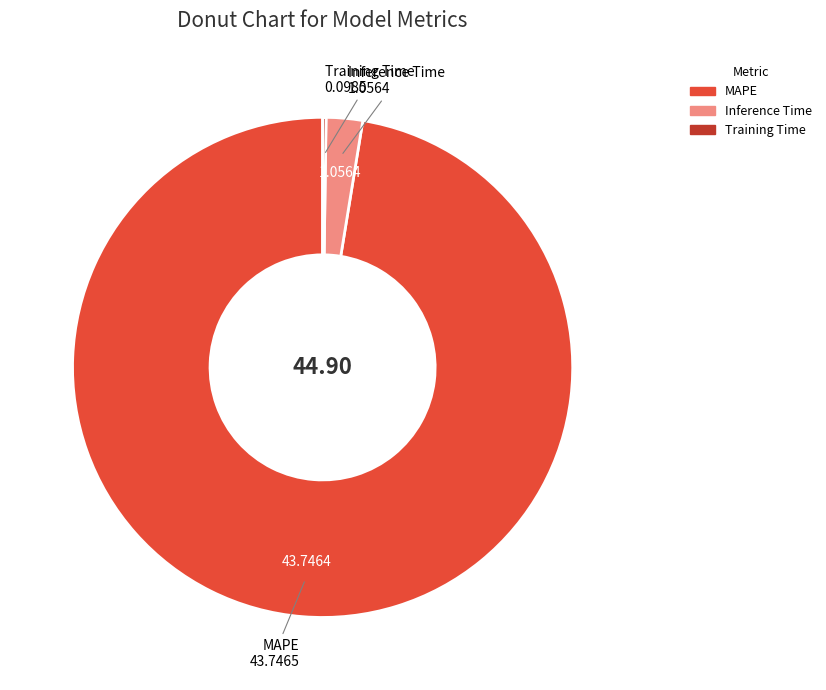

Do Inference Time and MAPE together represent more than half of the pie?

Yes